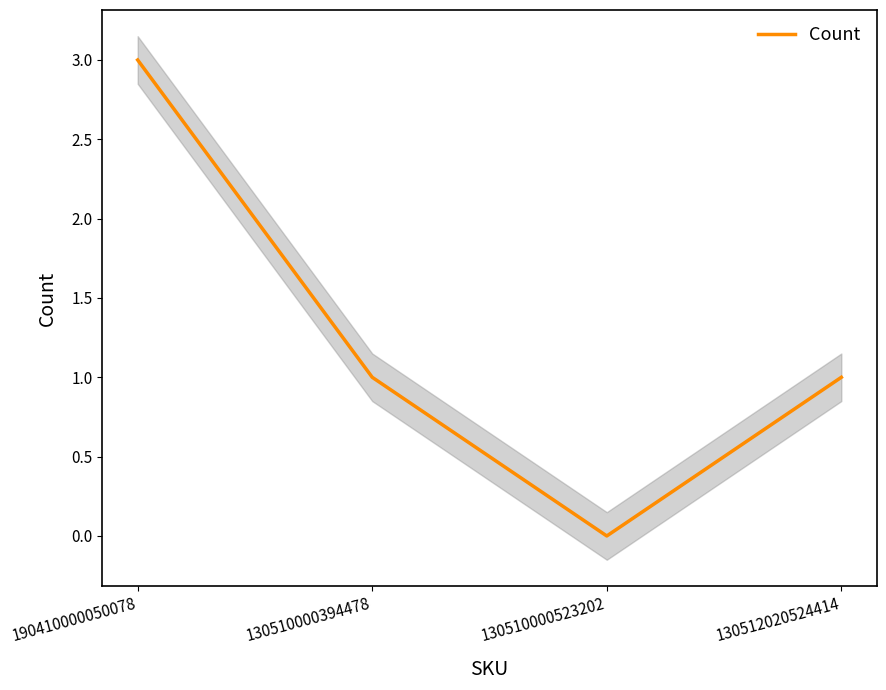

How many values are below 1?

1